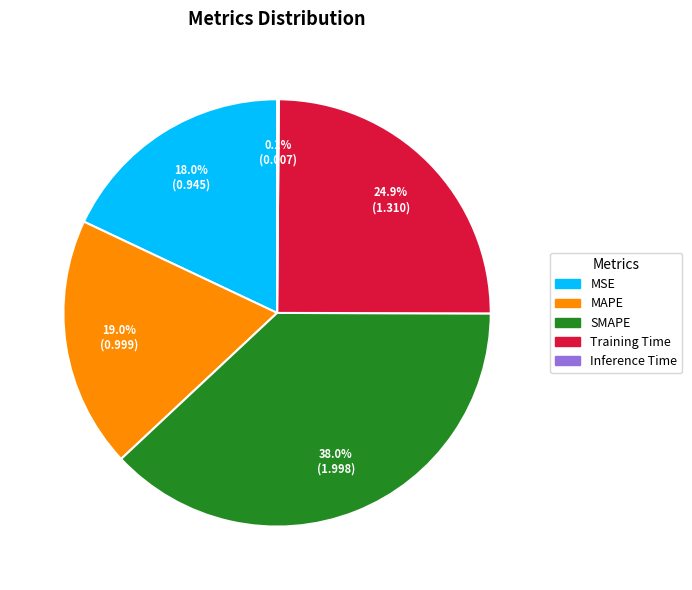

What portion of the pie excludes SMAPE?

62.0%